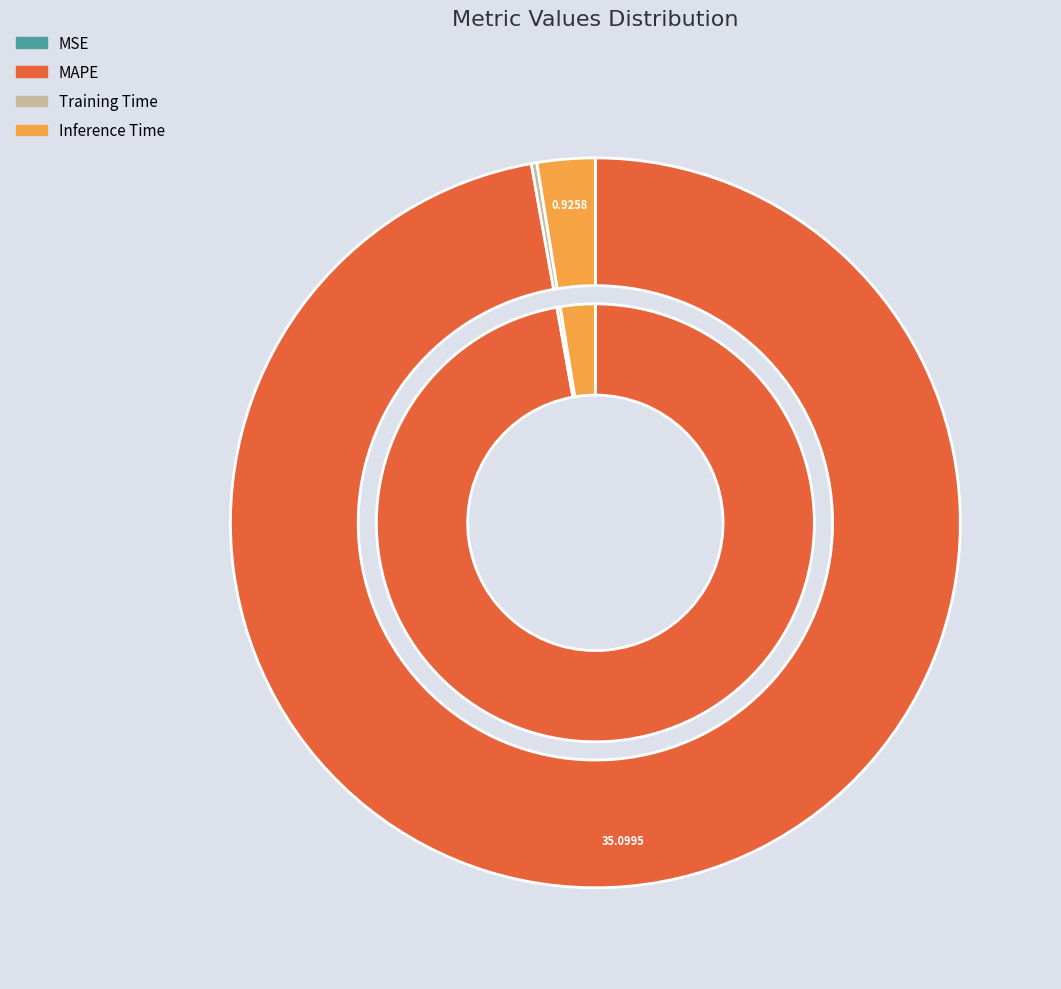

How many slices are in this pie chart?

4